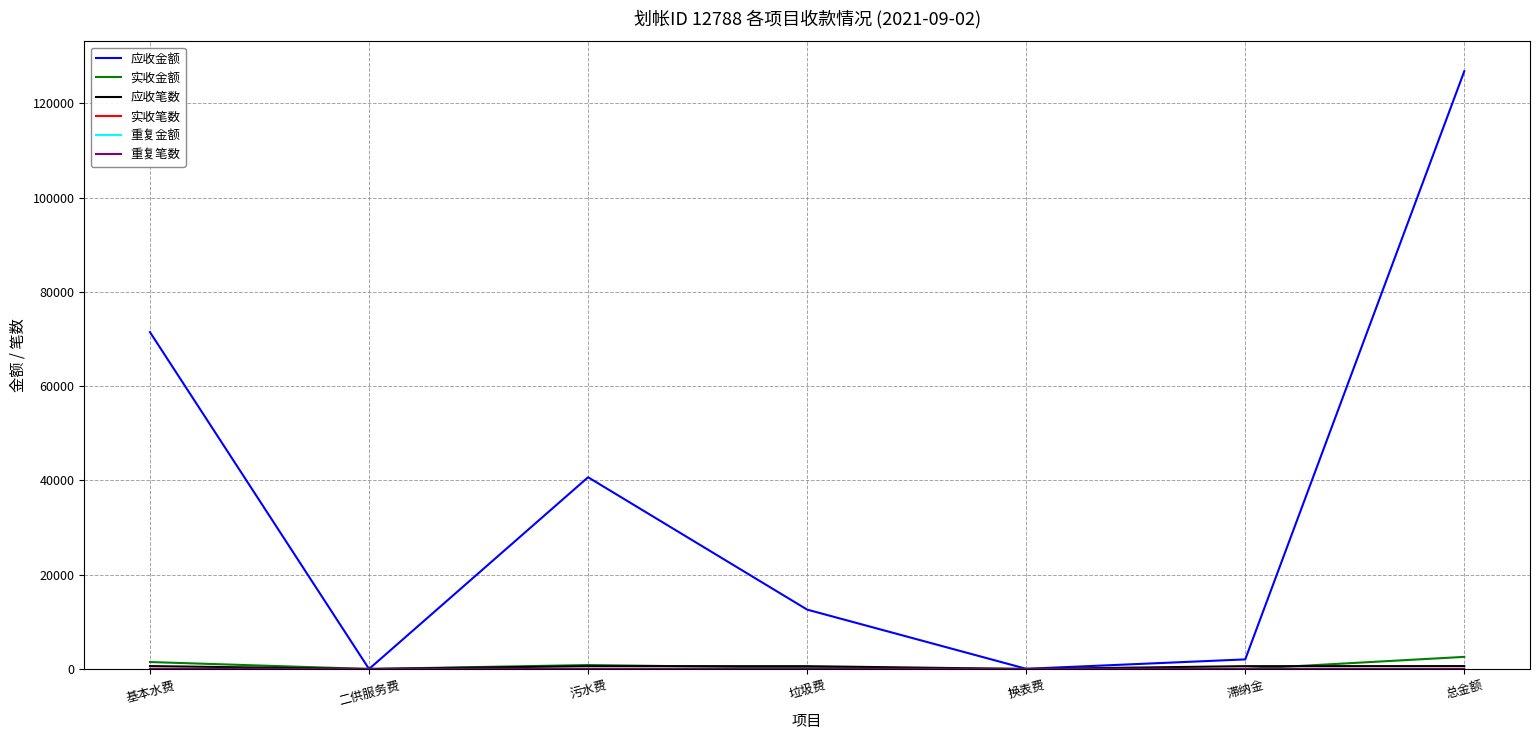

Is this an area chart (filled region under the line)?

No